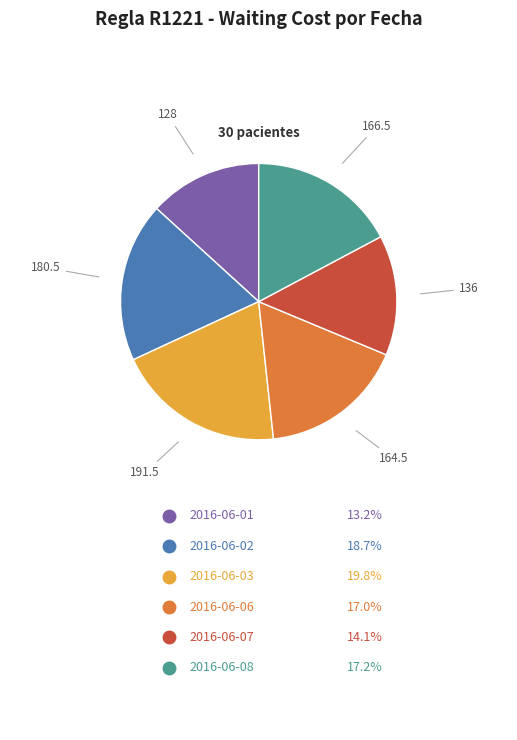

Is there a majority slice in this chart?

No